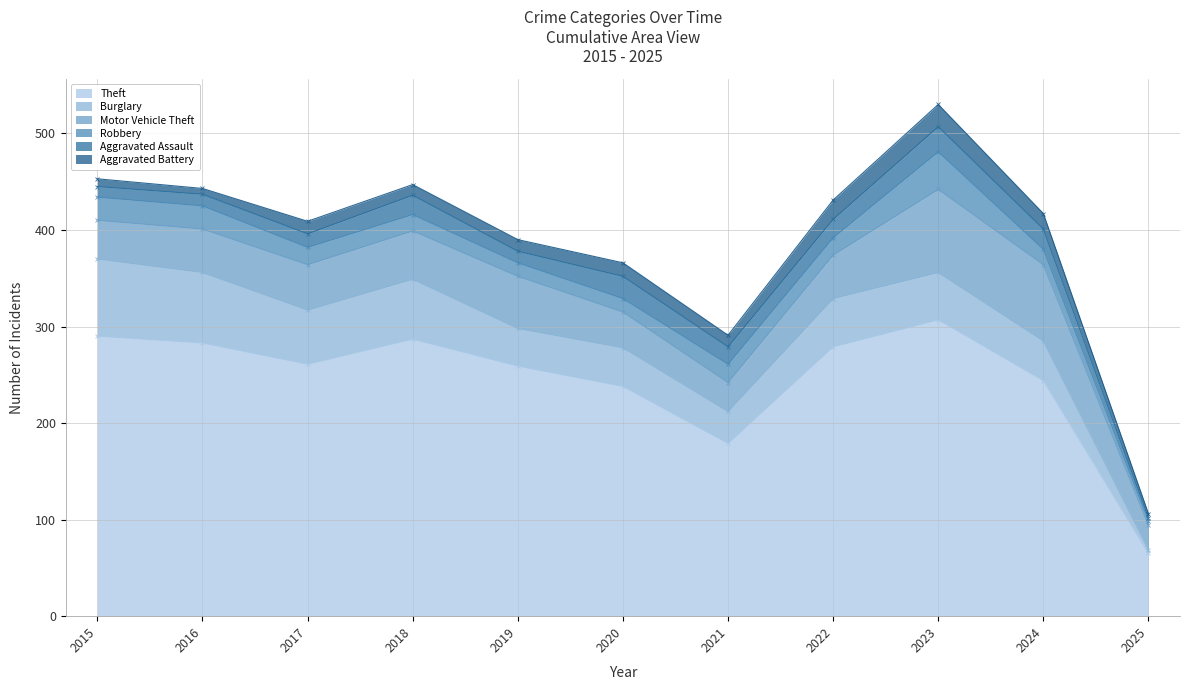

What is the spread (max minus min) of values at 2018?

276